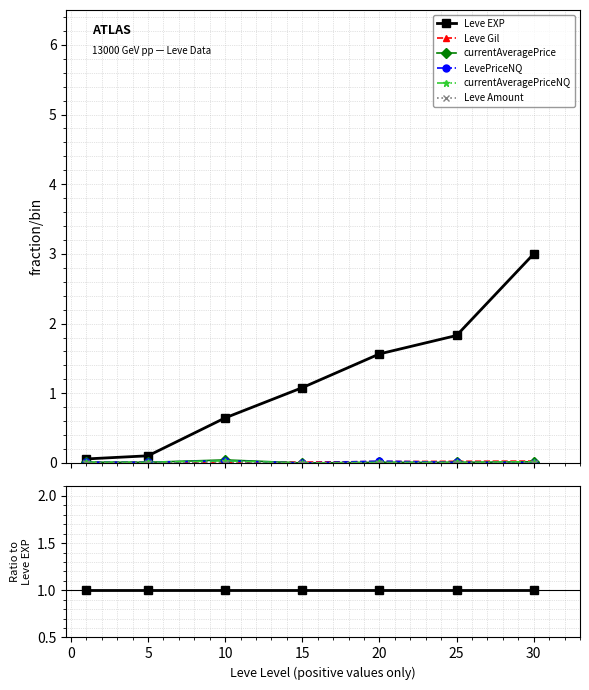

Is this an area chart (filled region under the line)?

No